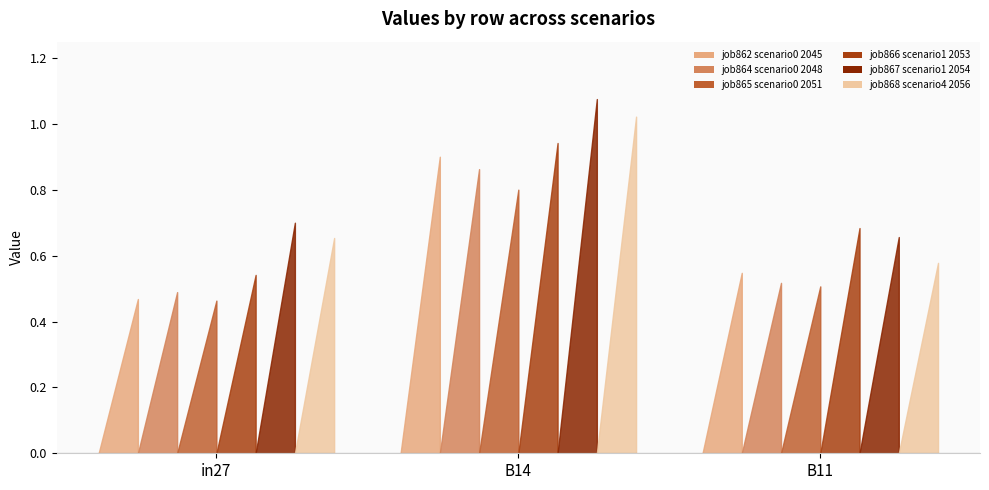

Count the job862_scenario0_2045 values in the range 0 to 1.

3